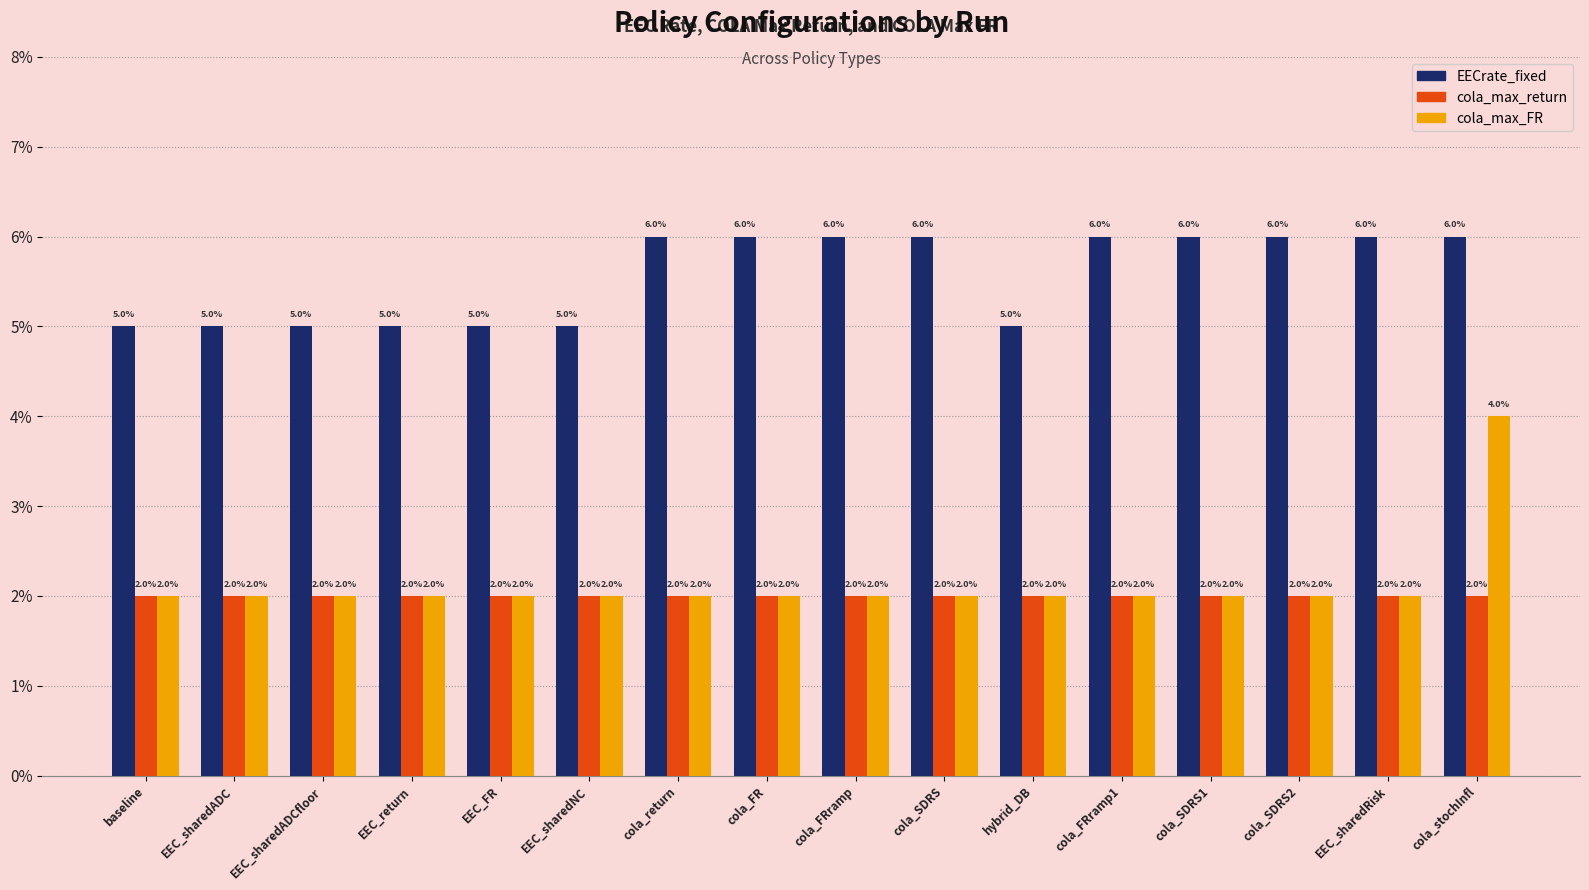

Is it true that EECrate_fixed equals 0.1 at cola_SDRS2?

False